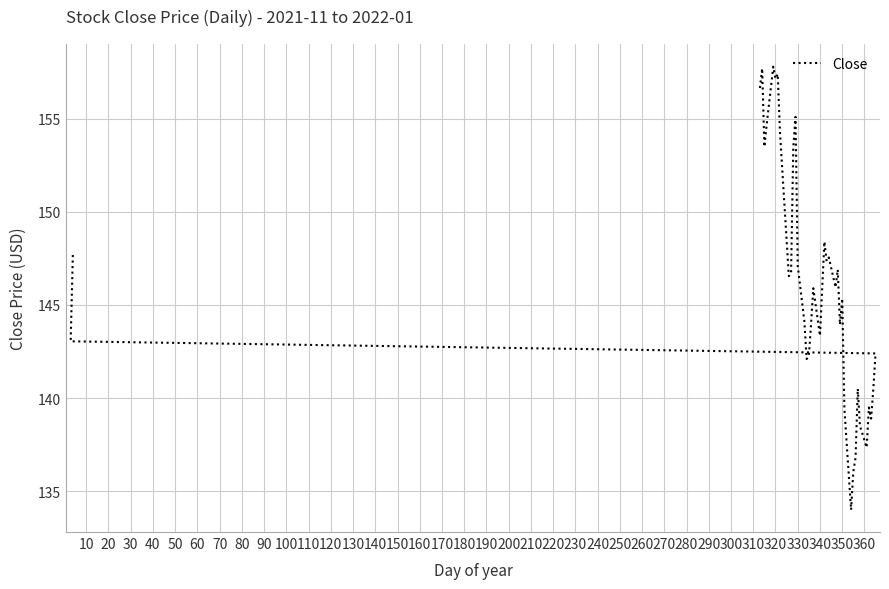

How many lines are shown in the chart?

1